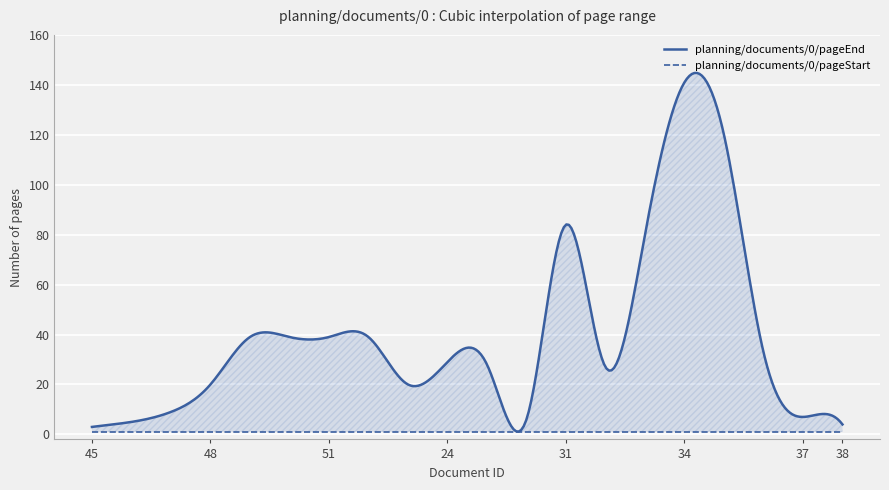

The value of planning/documents/0/pageEnd at 38 is 2. True or false?

False